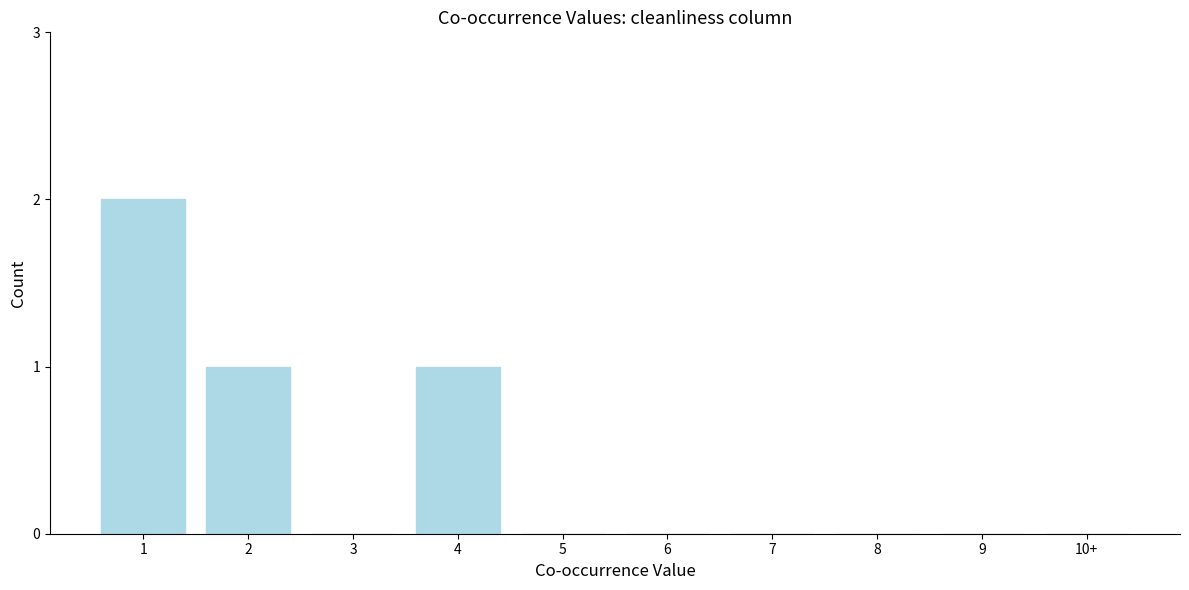

Reading left to right, what are all the values shown in this chart?

1=2	2=1	3=0	4=1	5=0	6=0	7=0	8=0	9=0	10+=0